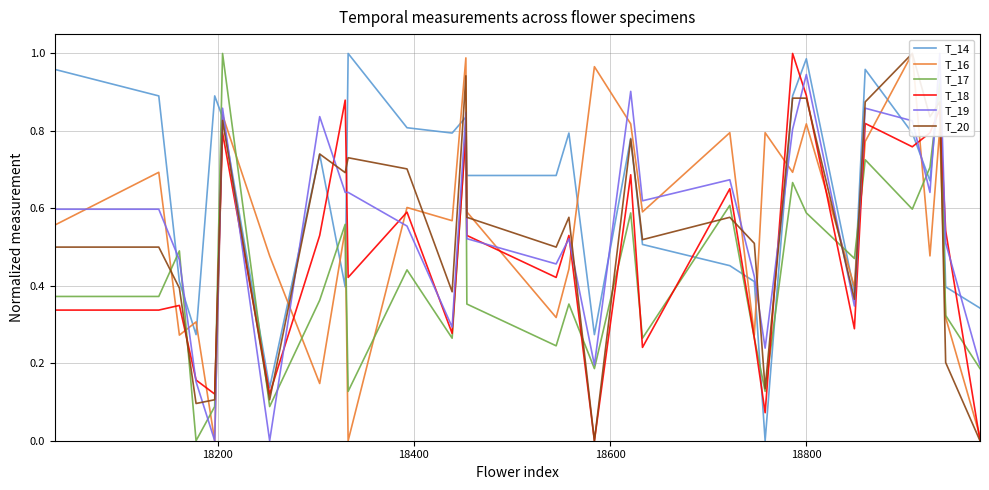

True or false: T_14 and T_18 cross at least once.

True